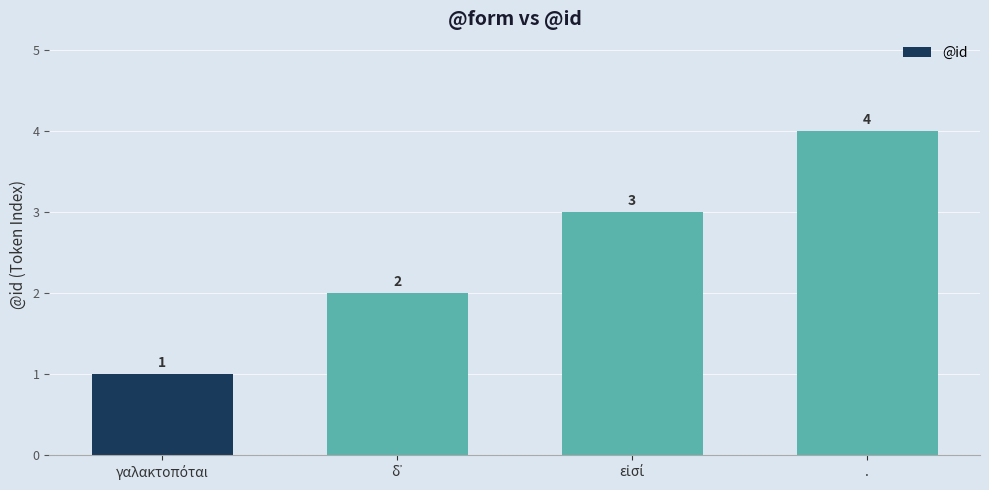

What is the greatest value displayed?

4